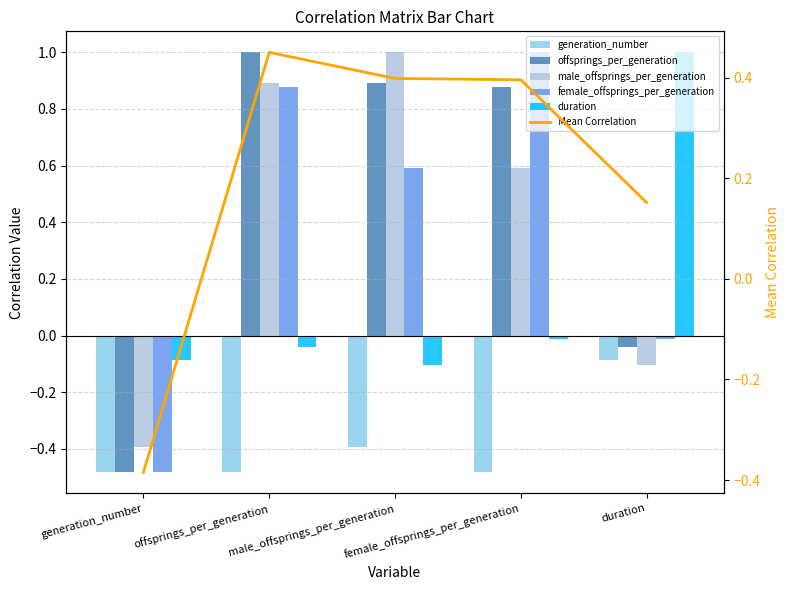

What is the difference between the maximum and minimum values in the offsprings_per_generation series?

1.5